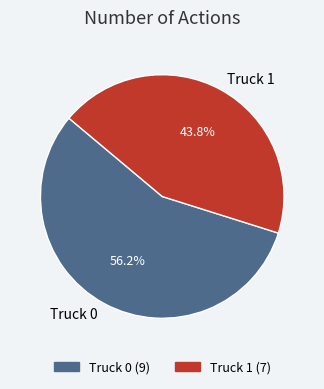

True or false: Truck 1 accounts for 44% of the total.

True